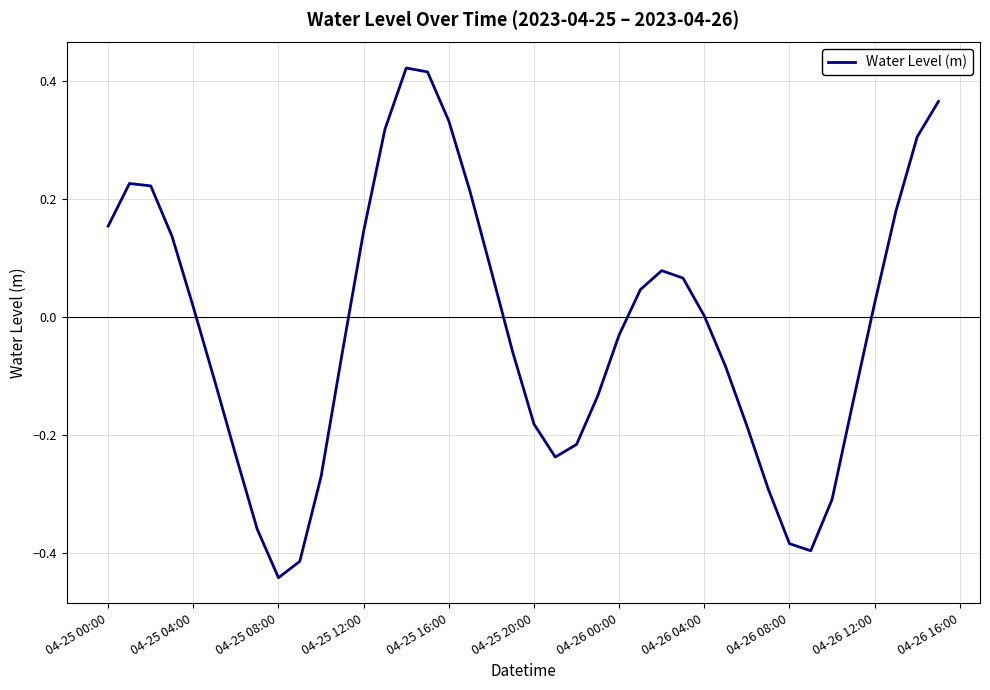

What is the difference between the maximum and minimum values?

0.9